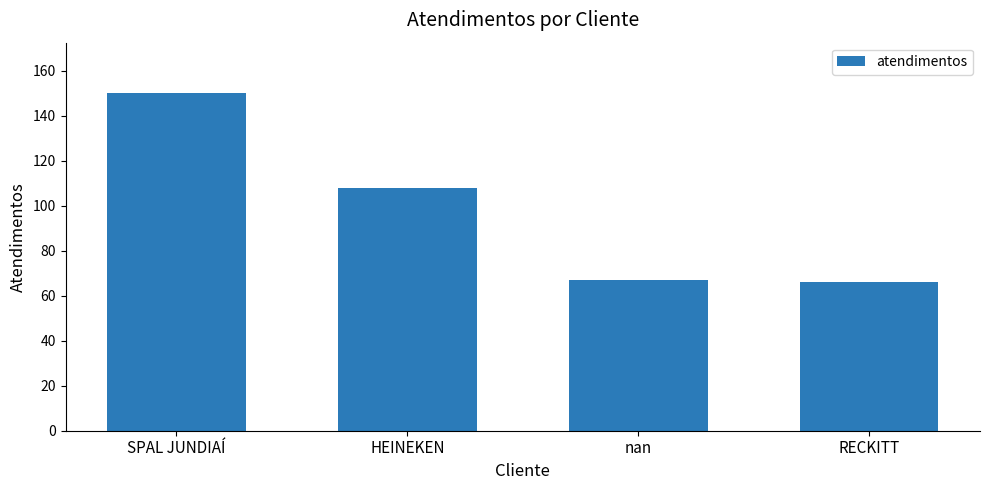

How many categories are shown in the chart?

4